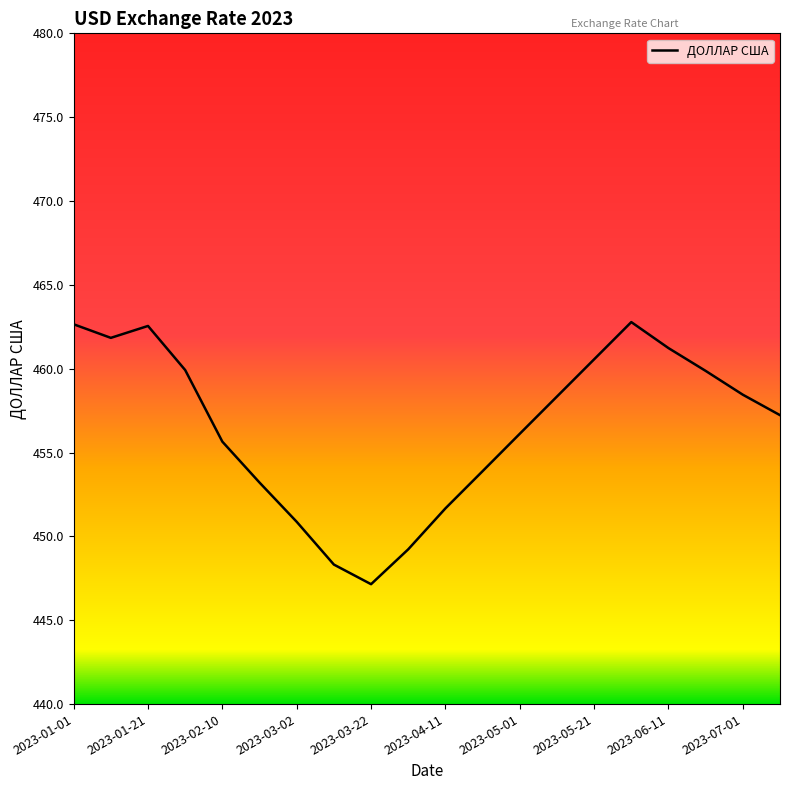

Does the chart have visible grid lines?

No